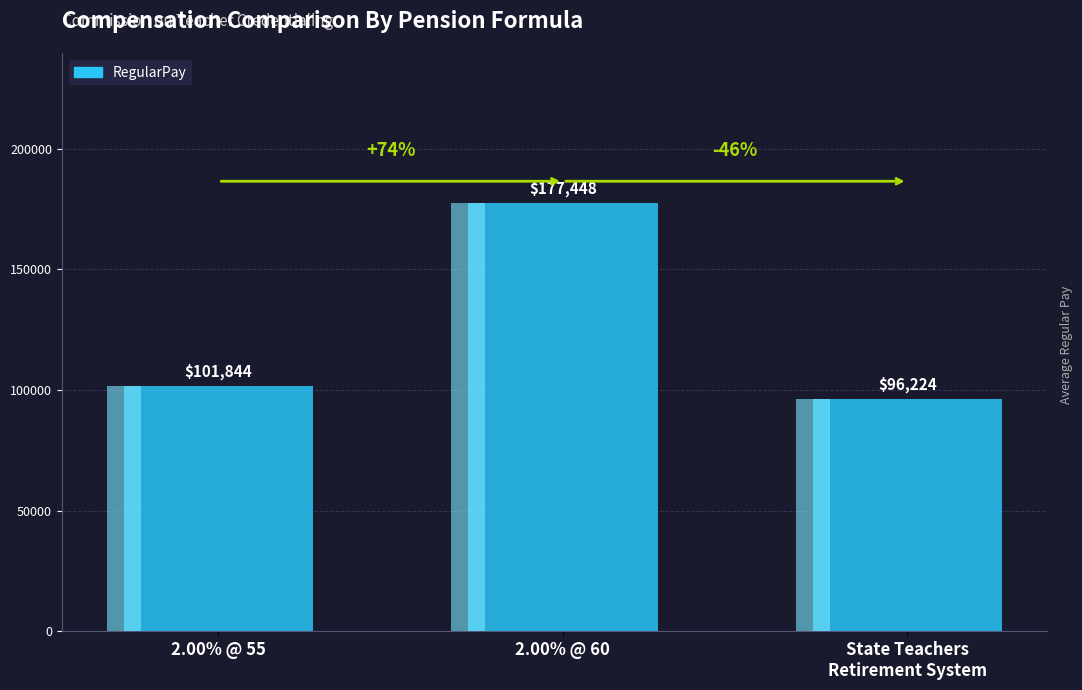

How many data points are less than 101844?

1